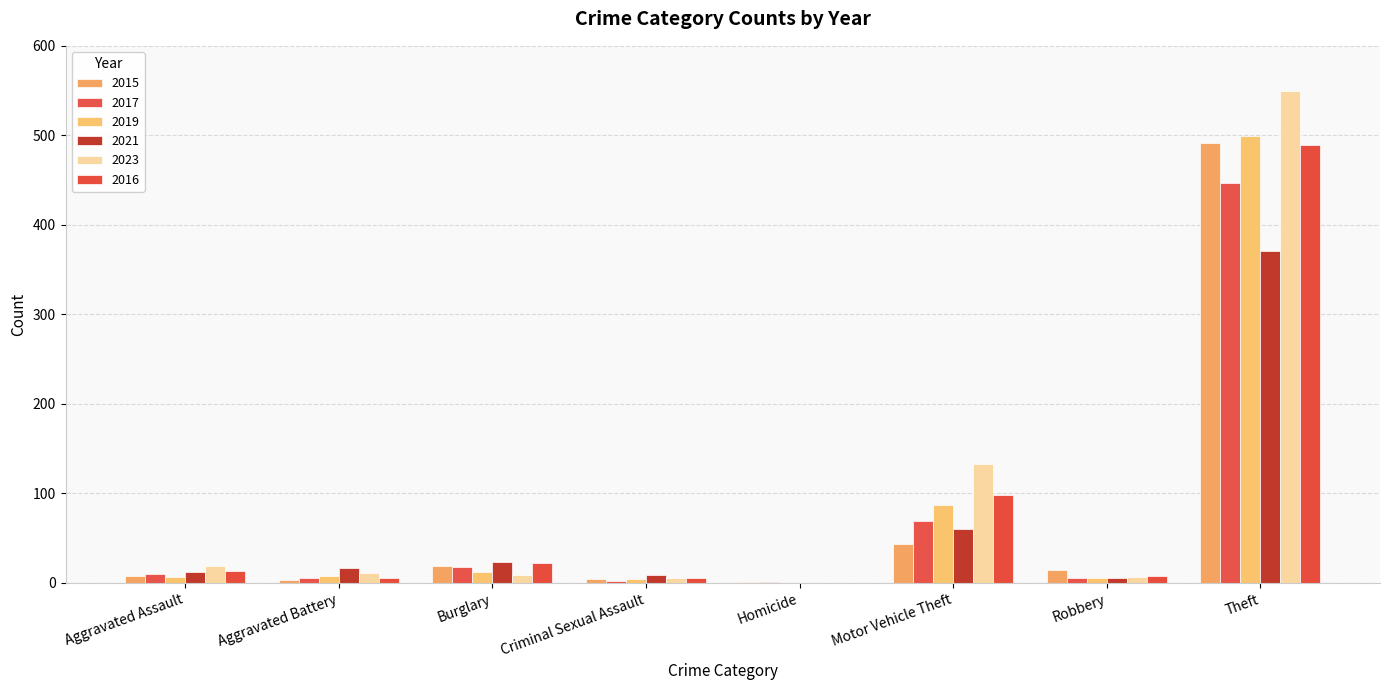

What is the sum of the 2017 values at Criminal Sexual Assault and Aggravated Battery?

7